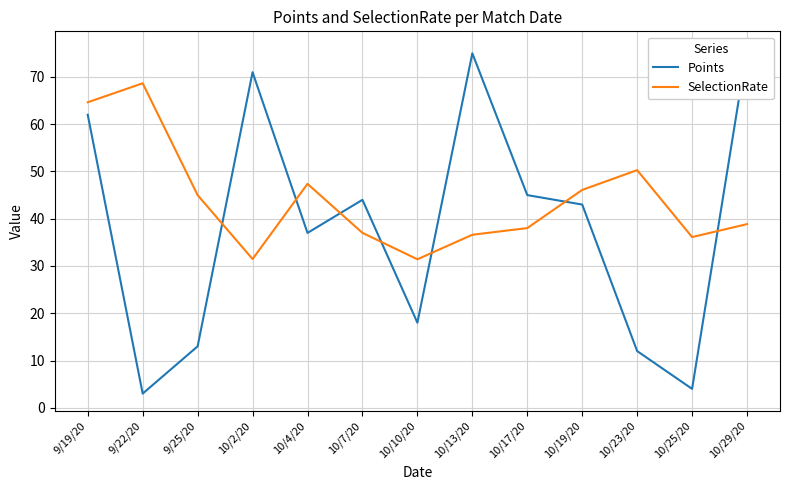

At 9/25/20, list the series in order from smallest to largest.

Points, SelectionRate